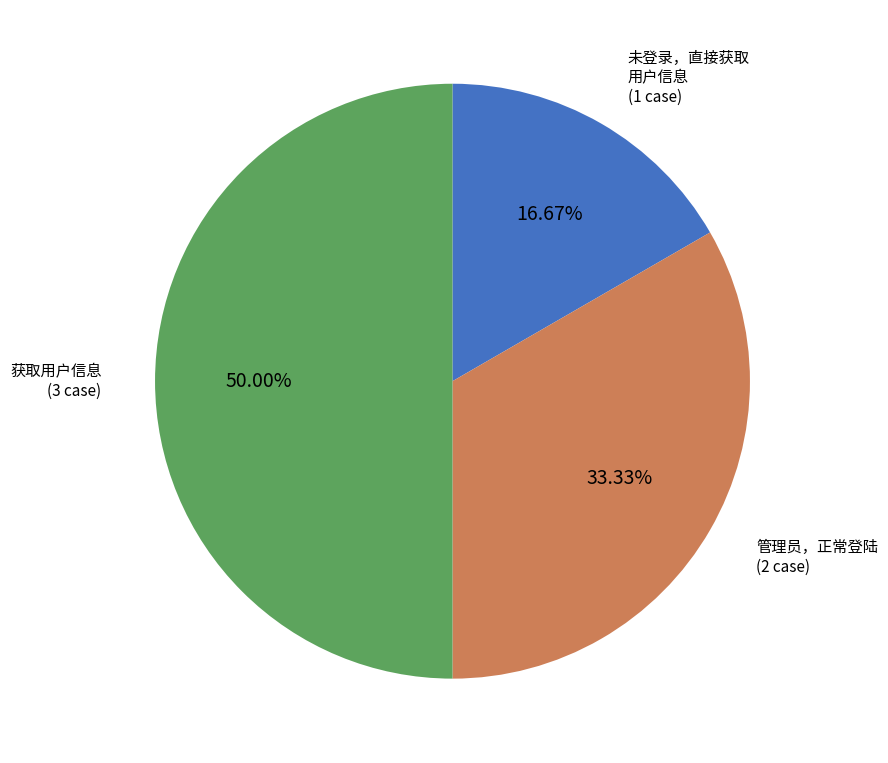

How many segments does this pie chart have?

3